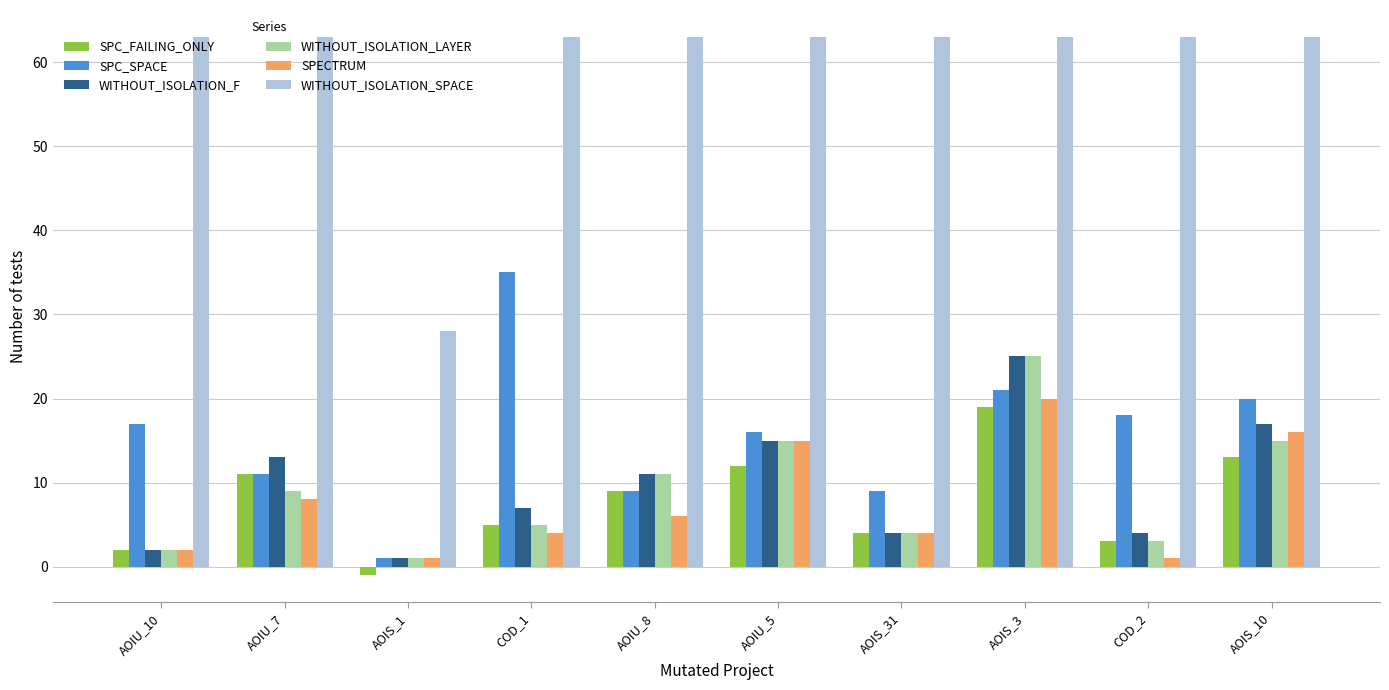

Reading left to right, extract all data points from this chart.

SPC_FAILING_ONLY: AOIU_10=2	AOIU_7=11	AOIS_1=-1	COD_1=5	AOIU_8=9	AOIU_5=12	AOIS_31=4	AOIS_3=19	COD_2=3	AOIS_10=13
SPC_SPACE: AOIU_10=17	AOIU_7=11	AOIS_1=1	COD_1=35	AOIU_8=9	AOIU_5=16	AOIS_31=9	AOIS_3=21	COD_2=18	AOIS_10=20
WITHOUT_ISOLATION_F: AOIU_10=2	AOIU_7=13	AOIS_1=1	COD_1=7	AOIU_8=11	AOIU_5=15	AOIS_31=4	AOIS_3=25	COD_2=4	AOIS_10=17
WITHOUT_ISOLATION_LAYER: AOIU_10=2	AOIU_7=9	AOIS_1=1	COD_1=5	AOIU_8=11	AOIU_5=15	AOIS_31=4	AOIS_3=25	COD_2=3	AOIS_10=15
SPECTRUM: AOIU_10=2	AOIU_7=8	AOIS_1=1	COD_1=4	AOIU_8=6	AOIU_5=15	AOIS_31=4	AOIS_3=20	COD_2=1	AOIS_10=16
WITHOUT_ISOLATION_SPACE: AOIU_10=63	AOIU_7=63	AOIS_1=28	COD_1=63	AOIU_8=63	AOIU_5=63	AOIS_31=63	AOIS_3=63	COD_2=63	AOIS_10=63